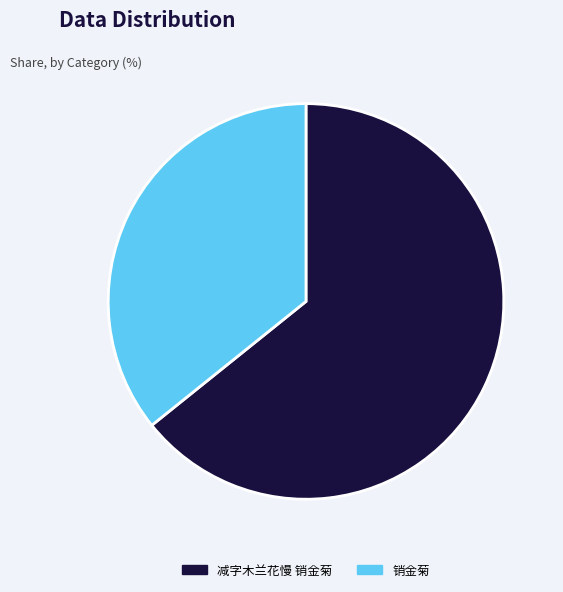

Which has a higher value, 减字木兰花慢 销金菊 or 销金菊?

减字木兰花慢 销金菊